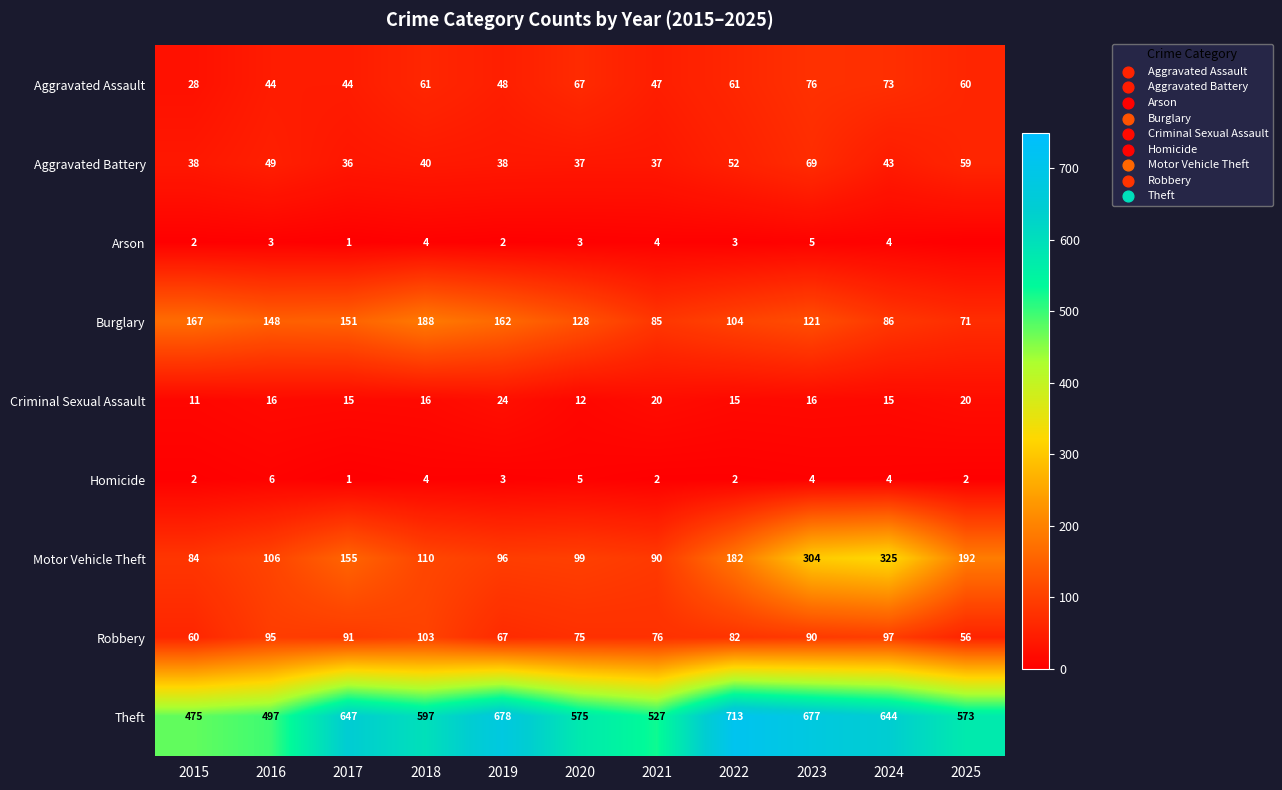

How many categories are shown in the chart?

11